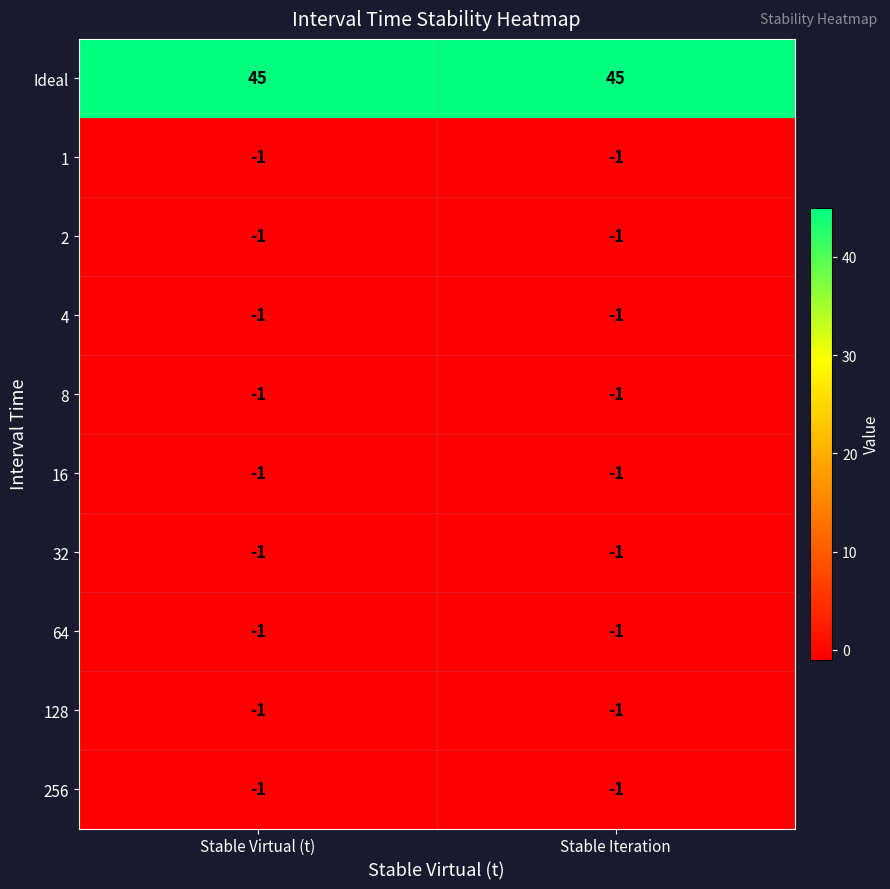

How many categories are shown in the chart?

2